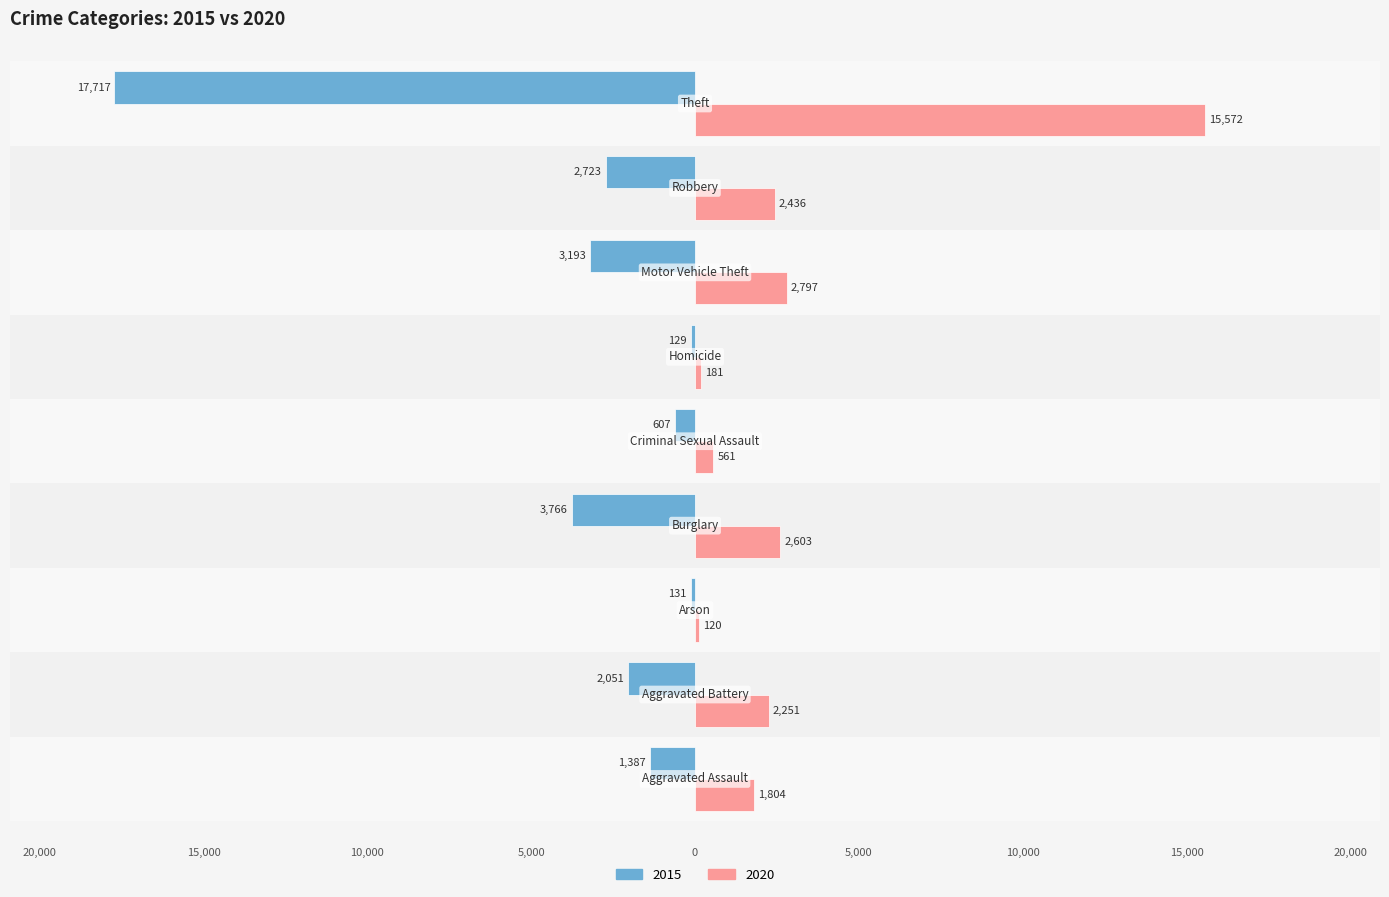

What are all the series names shown in the legend?

2015, 2020